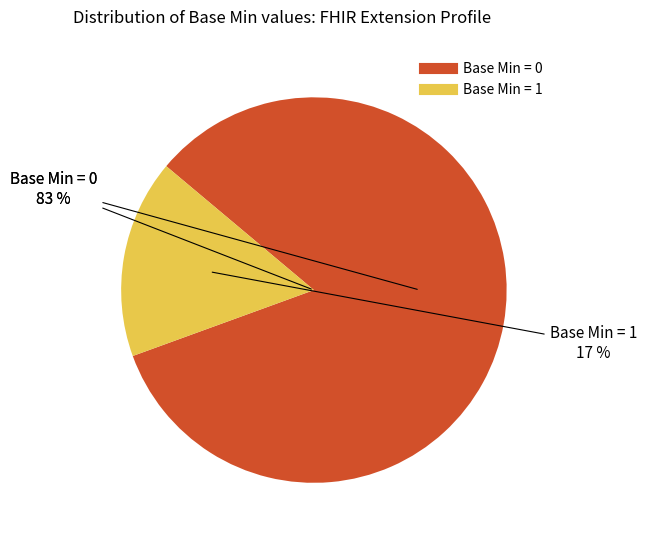

True or false: Extension (0) accounts for 1% of the total.

False